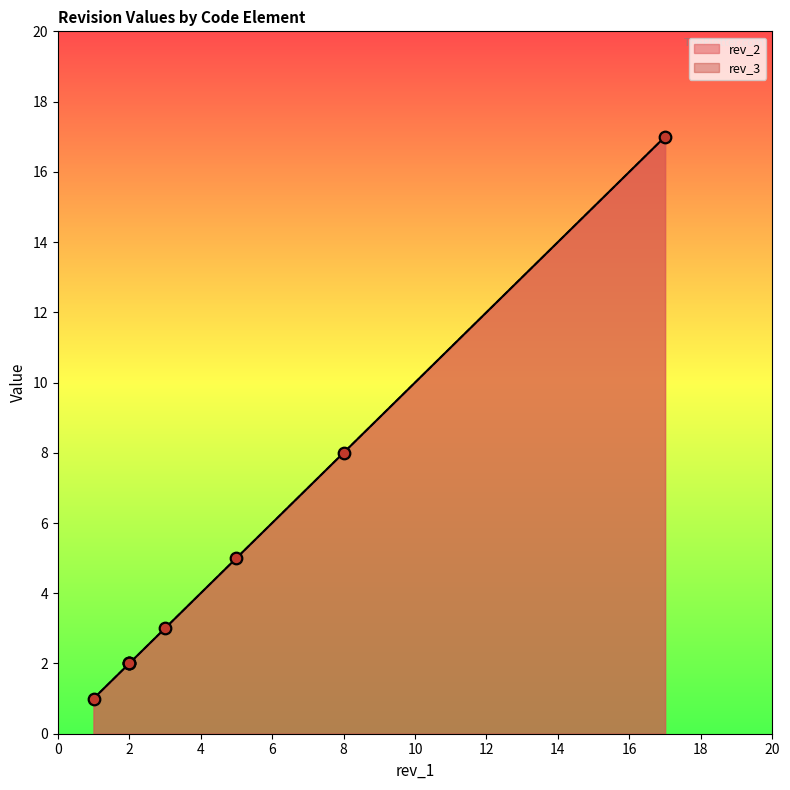

Which series contains the highest Y value?

rev_2